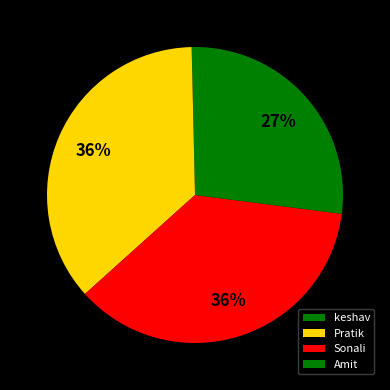

Does any single category account for the majority?

No